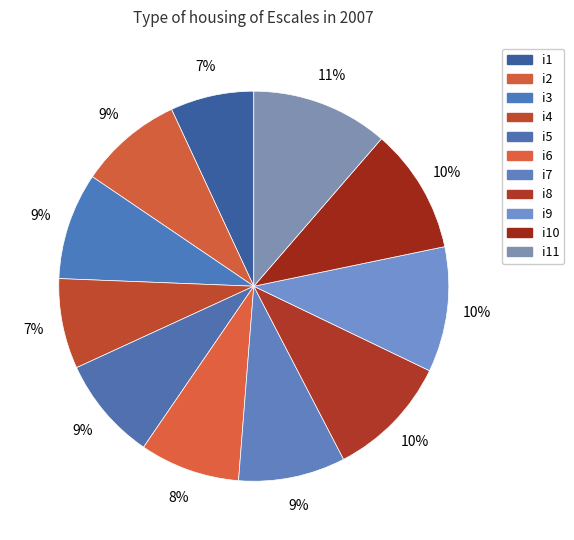

Rank the categories by value from highest to lowest.

i11, i9, i10, i8, i3, i7, i2, i5, i6, i4, i1